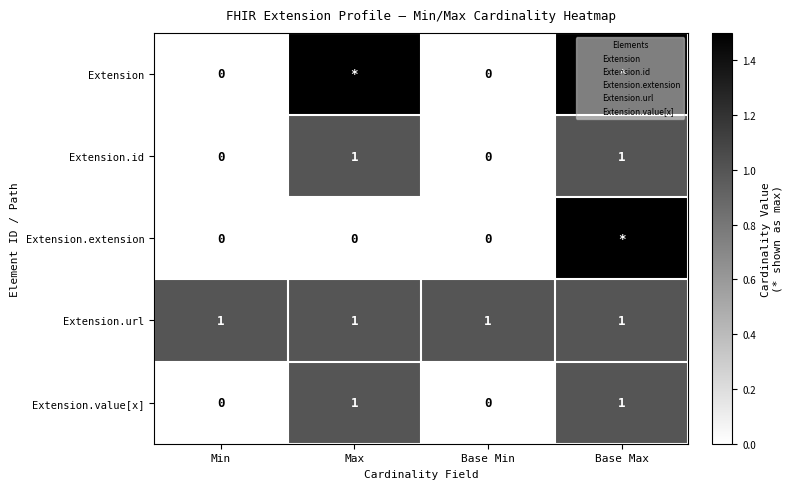

Which series has the largest total across all categories?

Extension.url